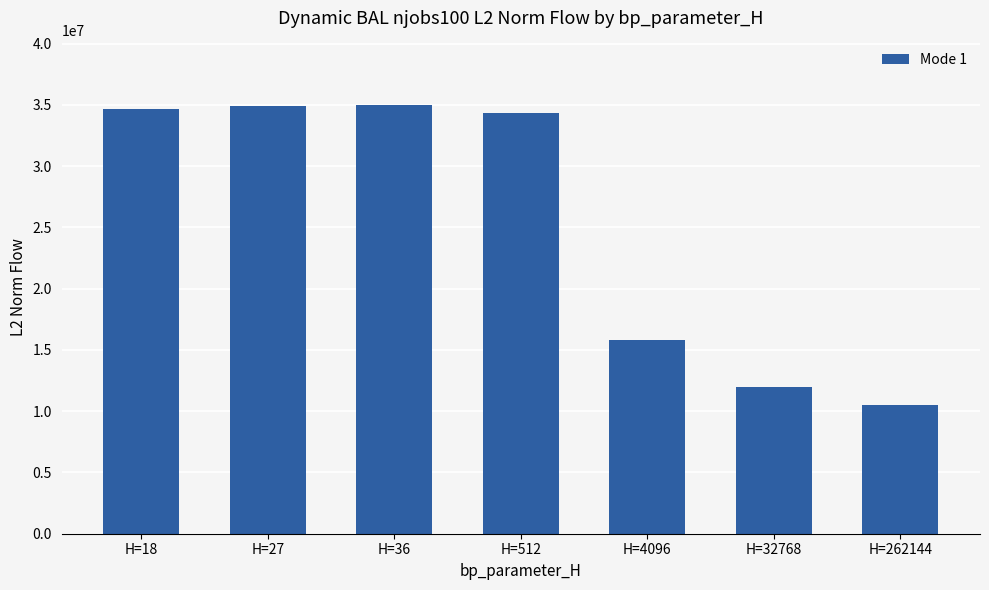

What is the change in value from H=27 to H=4096?

-19068947.9